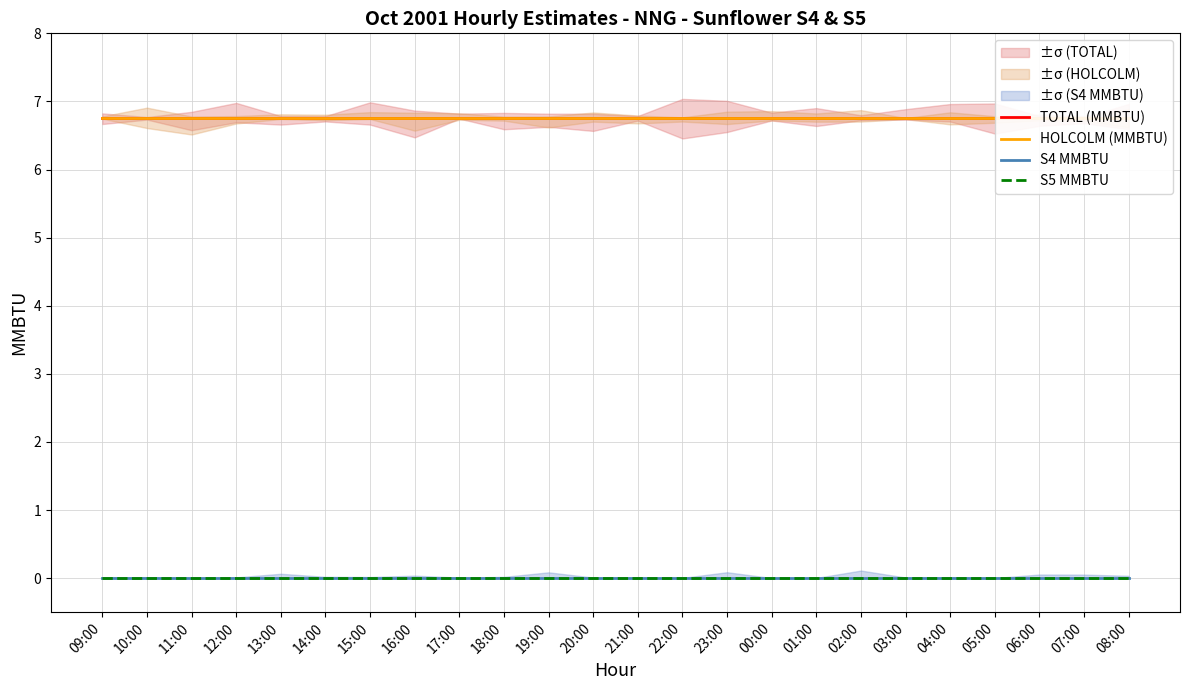

Which category has the lowest value in the S4 MMBTU series?

09:00